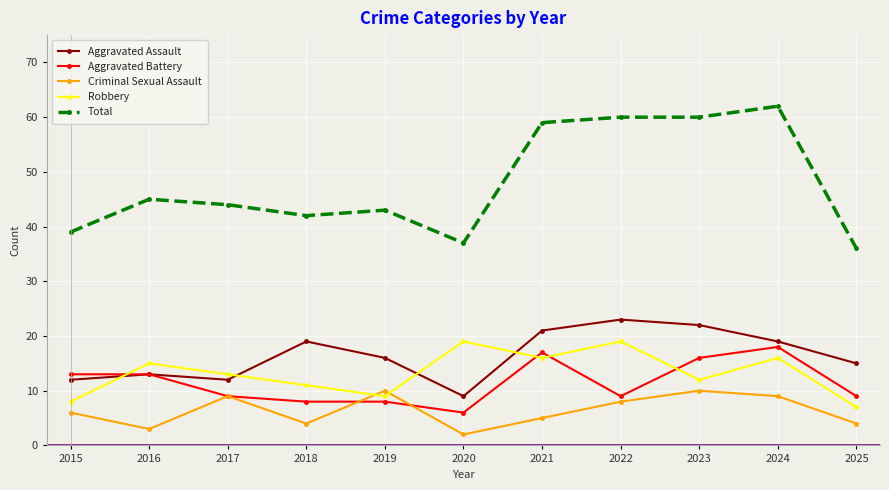

Does the chart have visible grid lines?

Yes